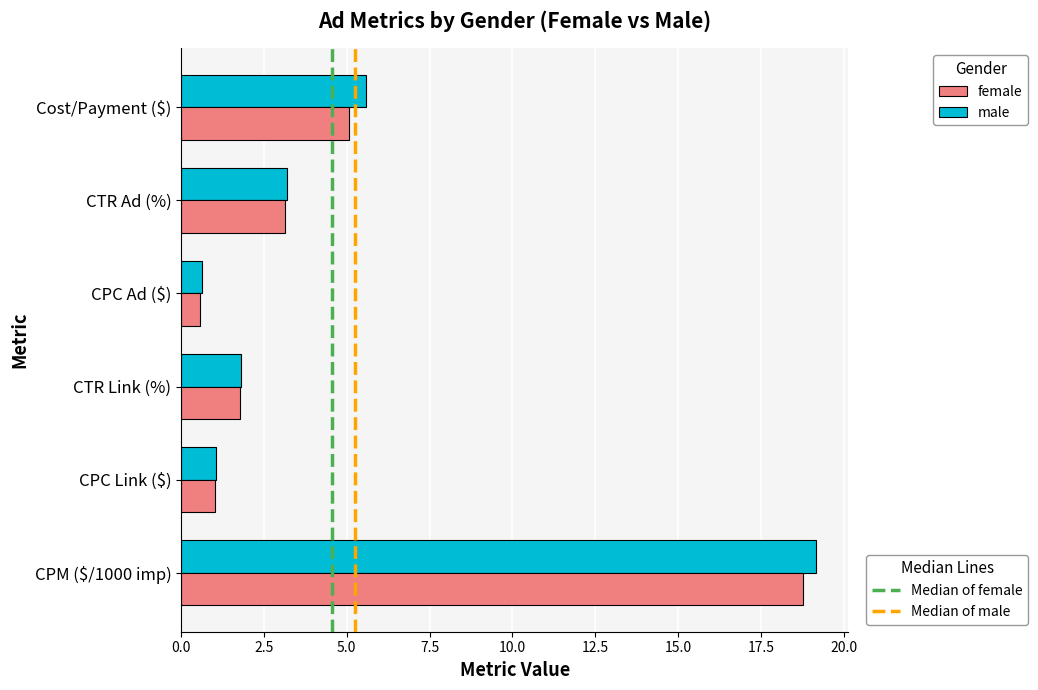

What is the total value across all series at CPC Ad ($)?

1.2